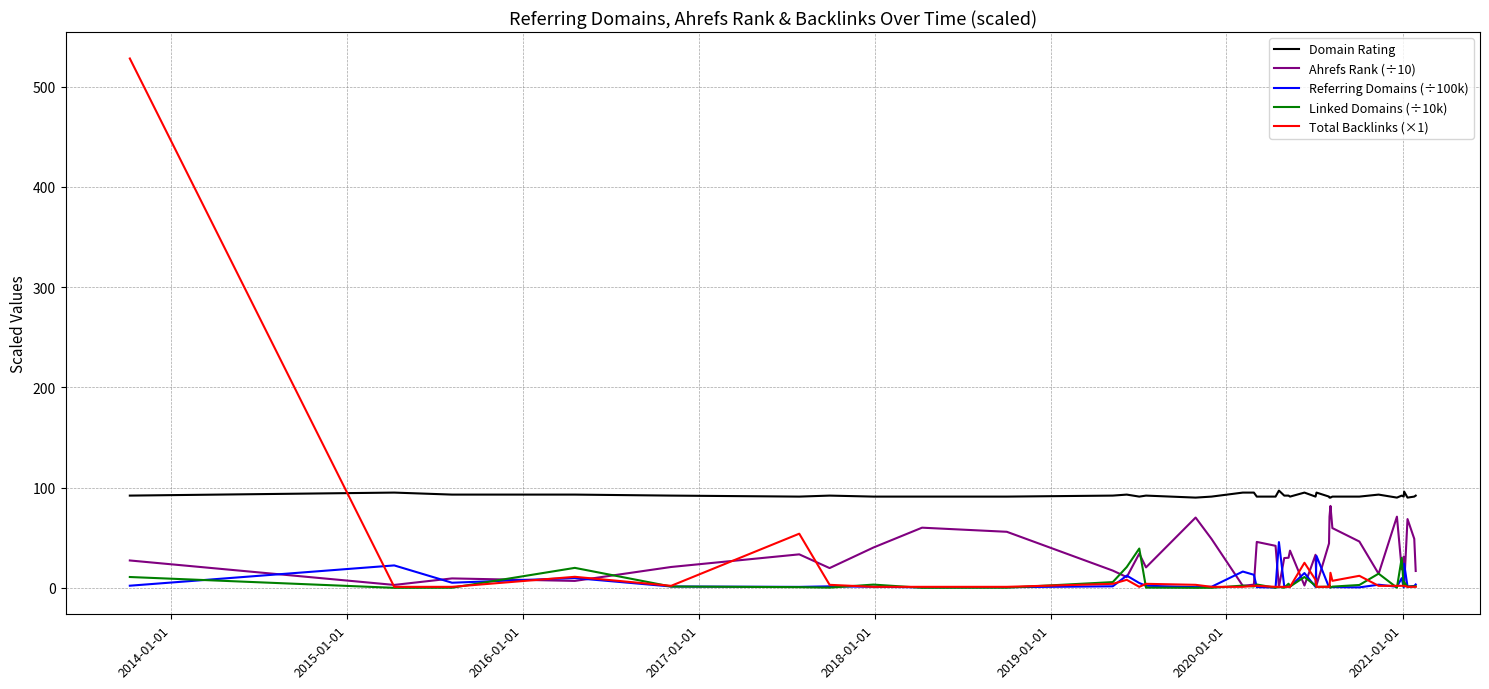

True or false: Referring Domains (÷100k) and Domain Rating cross at least once.

False